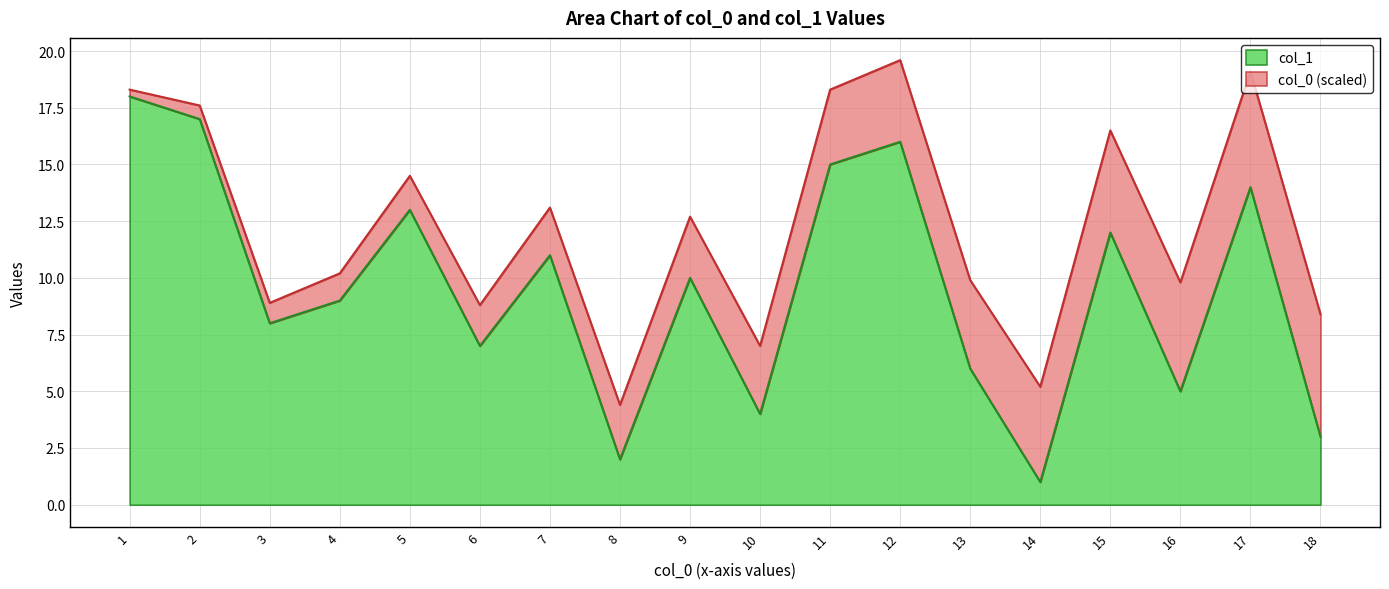

After their last crossing, which series has the higher values: col_1 or col_0?

col_1